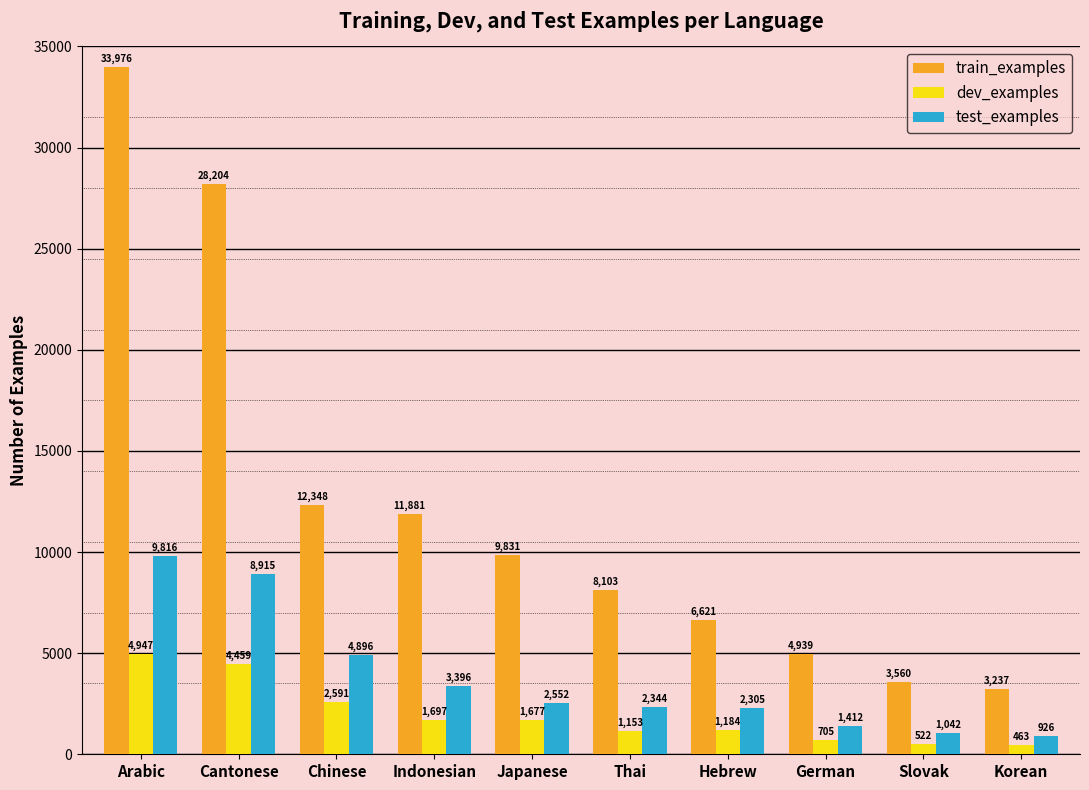

What is the approximate value of train_examples at Arabic?

33976